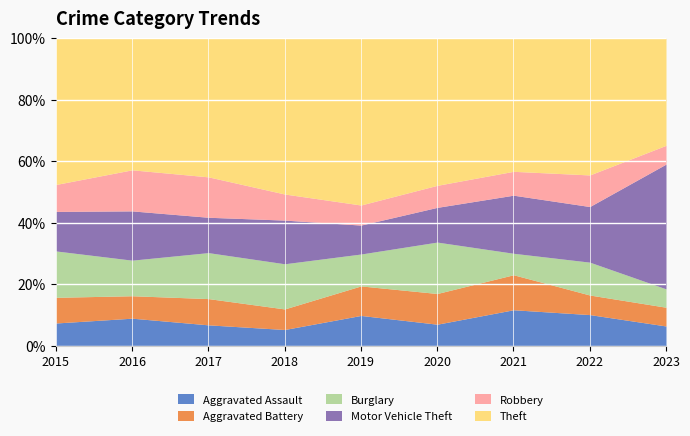

What value does the Aggravated Assault series have at 2022?

10.1